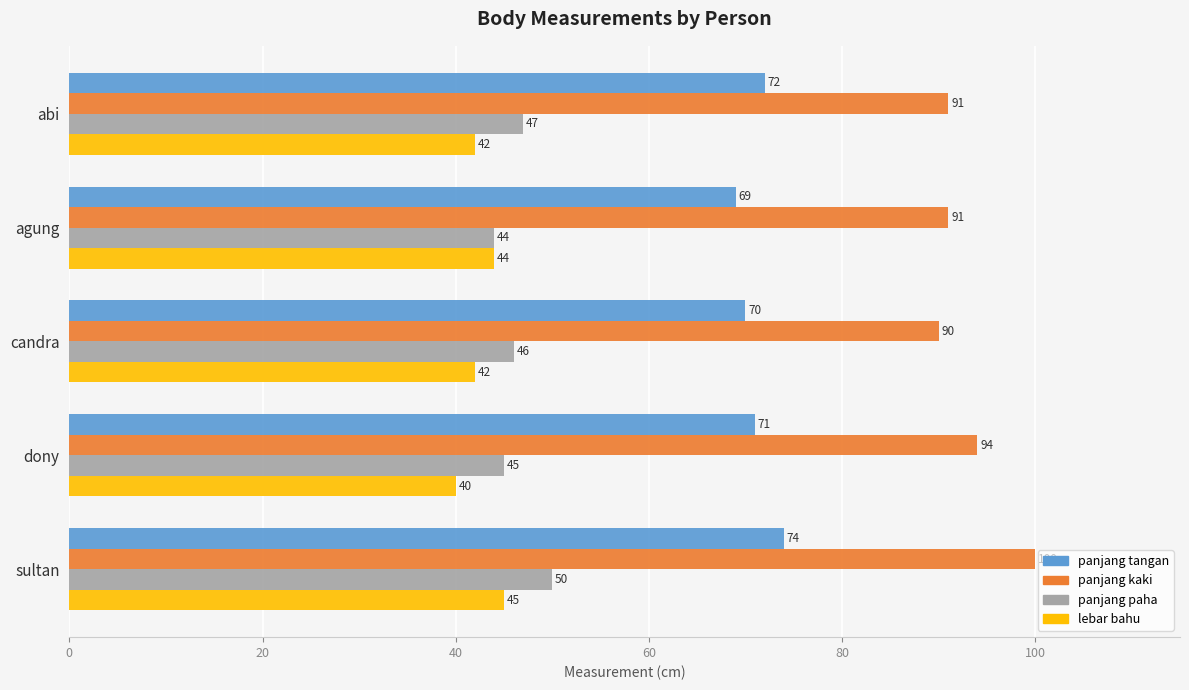

What is the maximum value for panjang kaki?

100